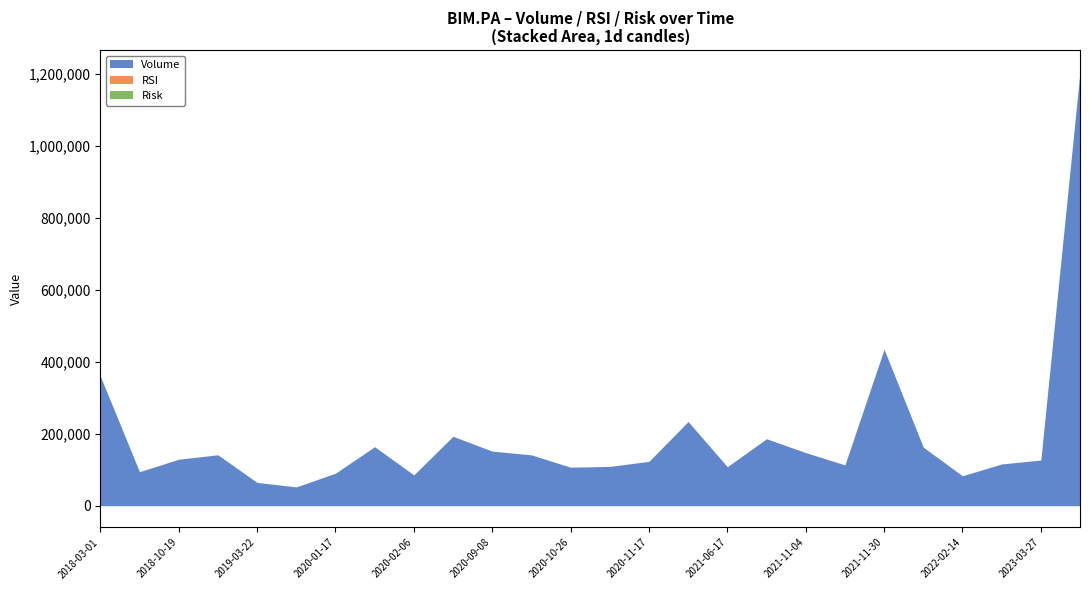

At which label is RSI closest to 38?

2021-06-17